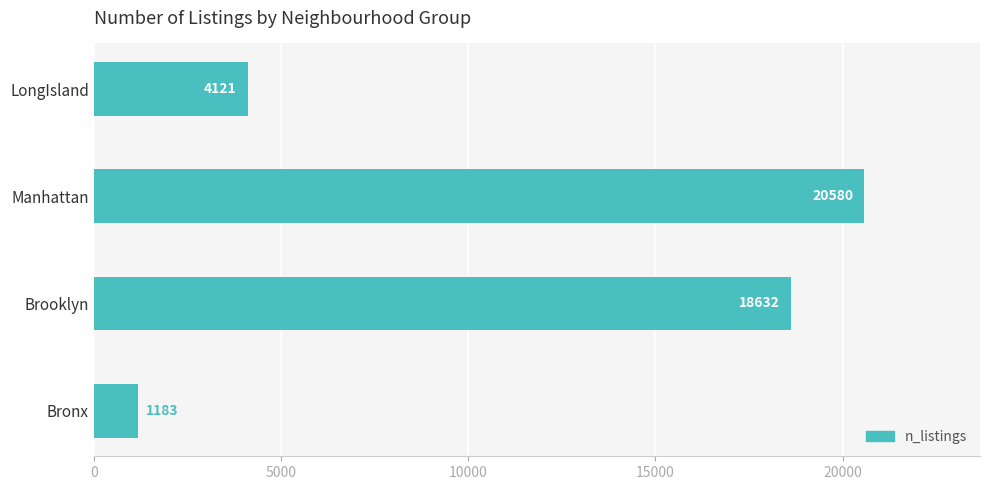

Which has a higher value, Manhattan or LongIsland?

Manhattan